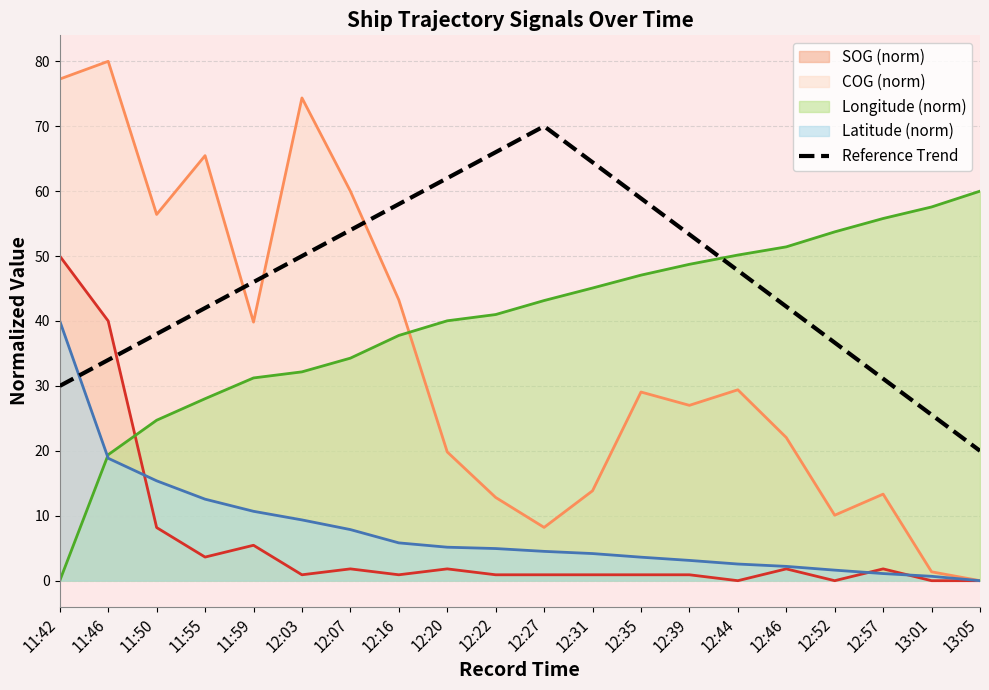

Which series has the largest range (max minus min)?

COG (norm)